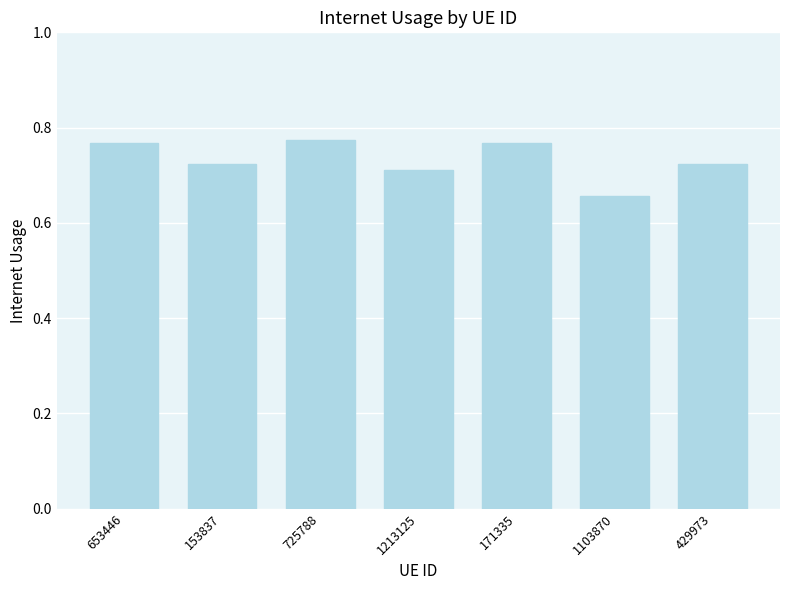

At which category does the chart reach its minimum across all series?

1103870